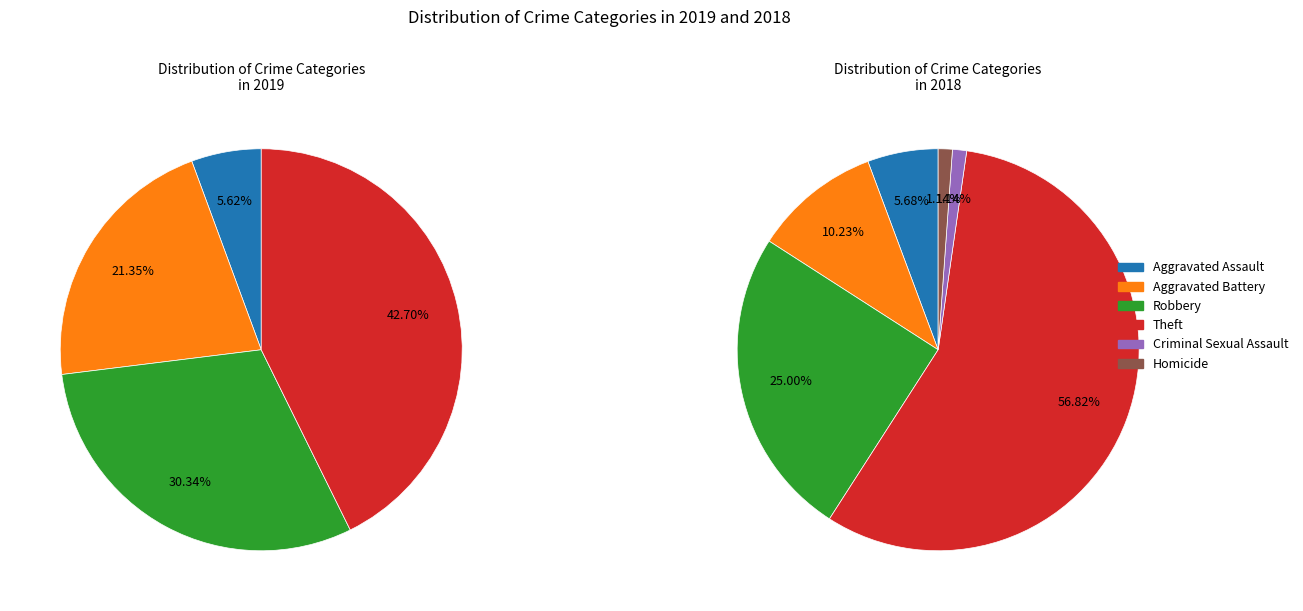

To the nearest percent, what percentage of the pie is Aggravated Battery?

21%